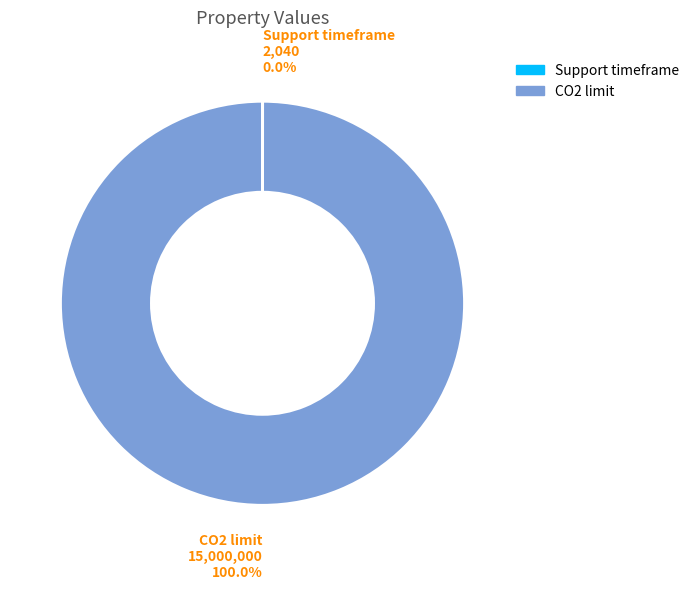

Does any single category account for the majority?

Yes